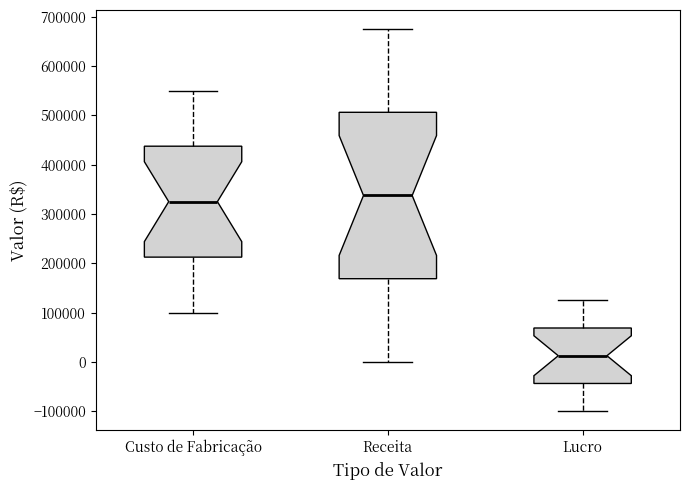

Reading left to right, transcribe this box plot: for each box, give where its median line is, the range the box spans, and where its two whiskers end, as read against the y-axis. The values are not printed on the chart, so give them approximately, as read against the axis.

Custo de Fabricação: median 330000, box 210000 to 440000, whiskers 100000 to 550000
Receita: median 340000, box 170000 to 510000, whiskers 0 to 680000
Lucro: median 10000, box -40000 to 70000, whiskers -100000 to 130000